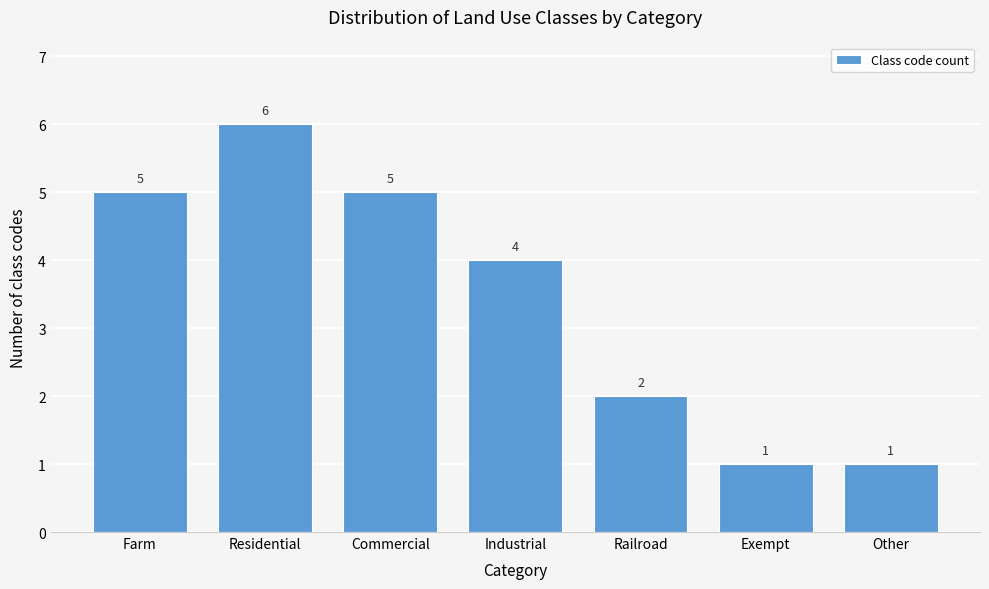

Reading left to right, transcribe all the data shown in this chart.

5	6	5	4	2	1	1